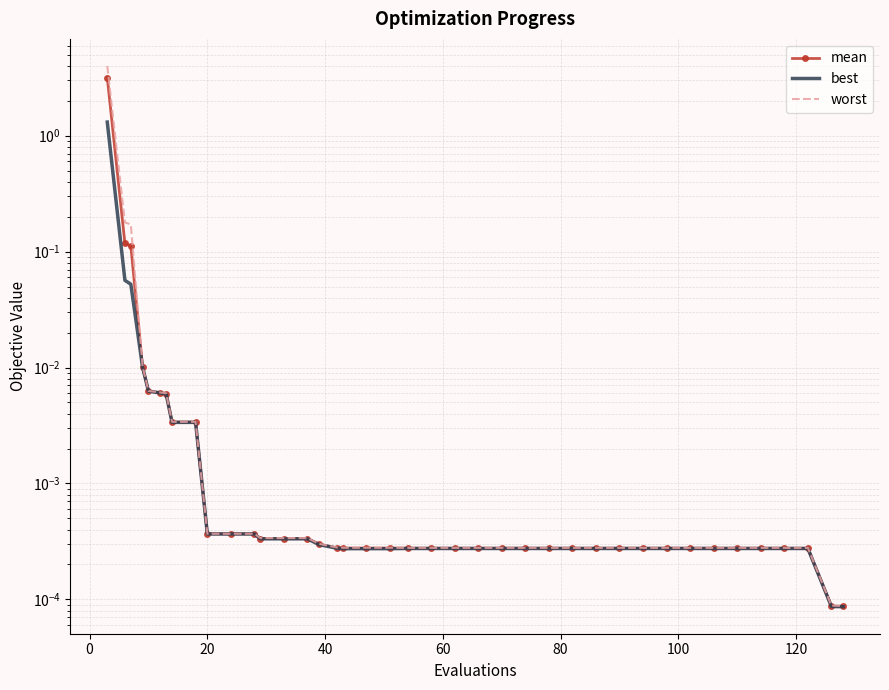

Which series has the largest total across all categories?

worst